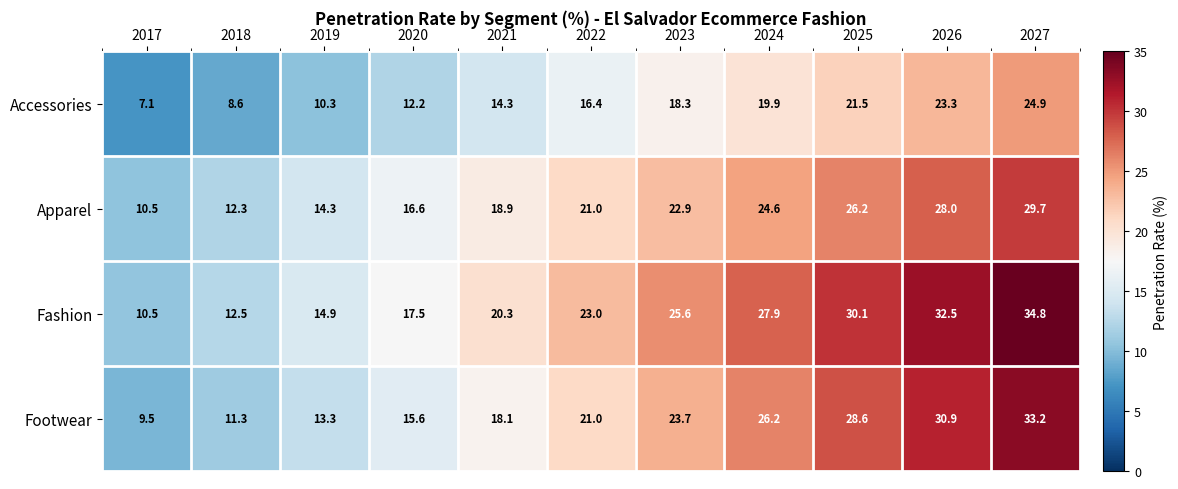

Where does the Accessories series first go above 16?

2022